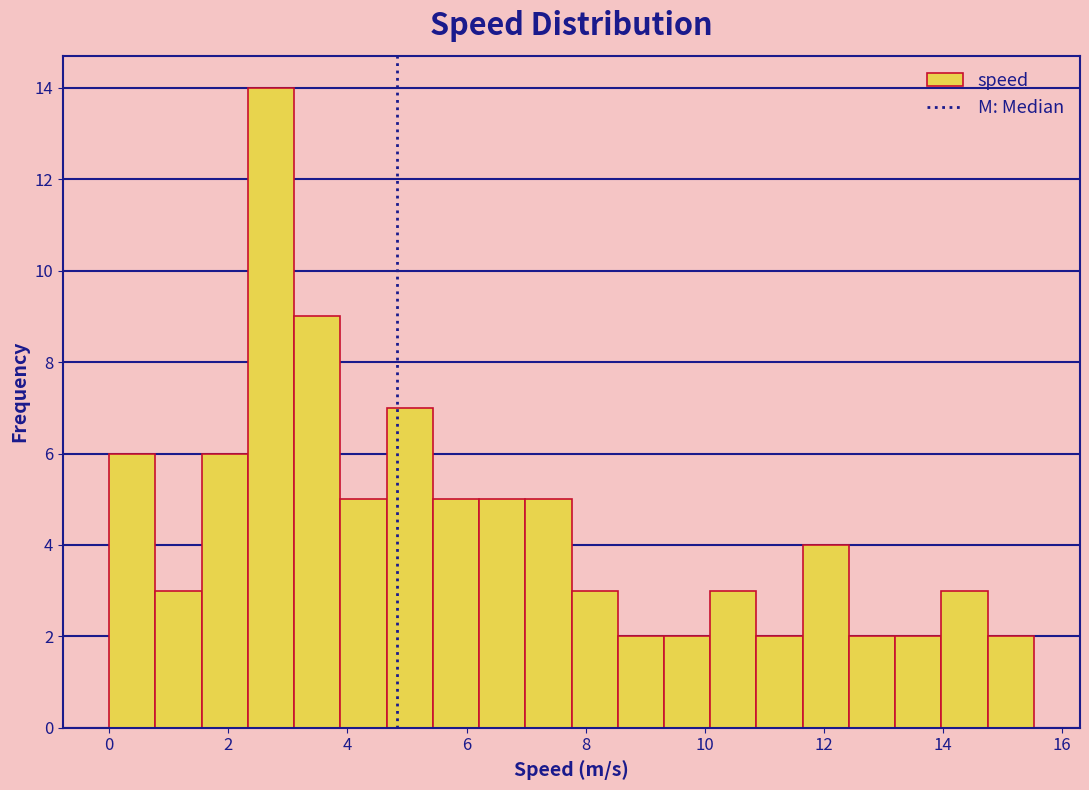

Around what value on the x-axis is the tallest bar? Give the approximate position of its centre, as read against the axis.

2.8